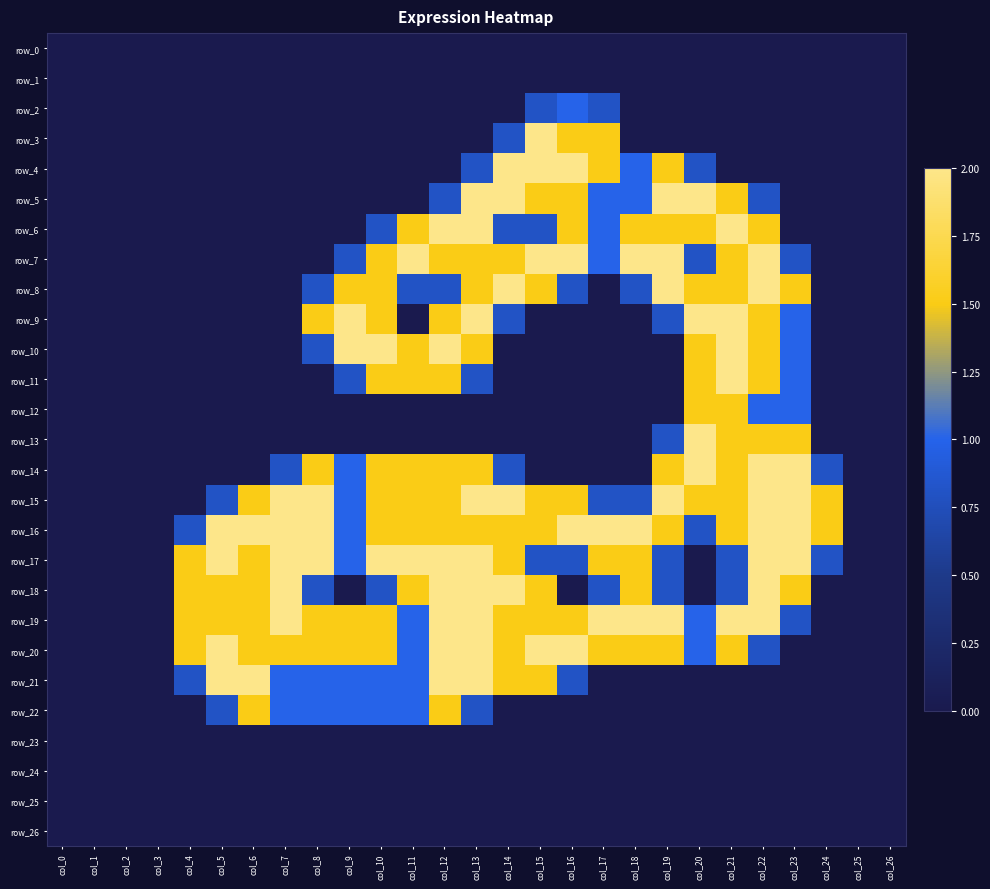

True or false: row_7 has a value of 0.0 at col_7.

True